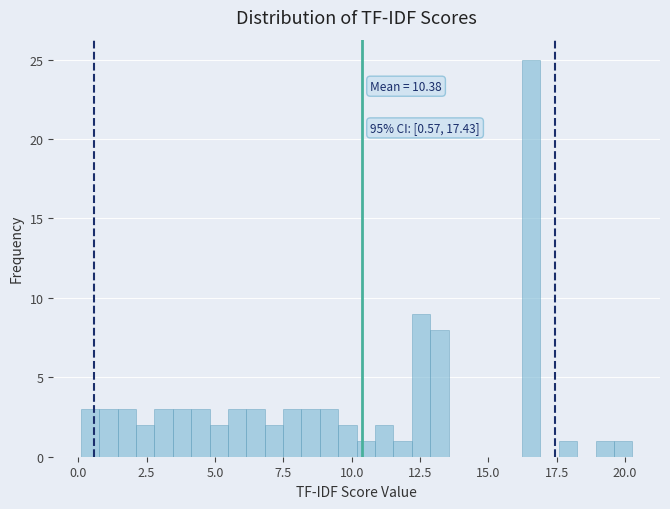

Read against the x-axis, roughly where is the centre of the tallest bar?

16.5